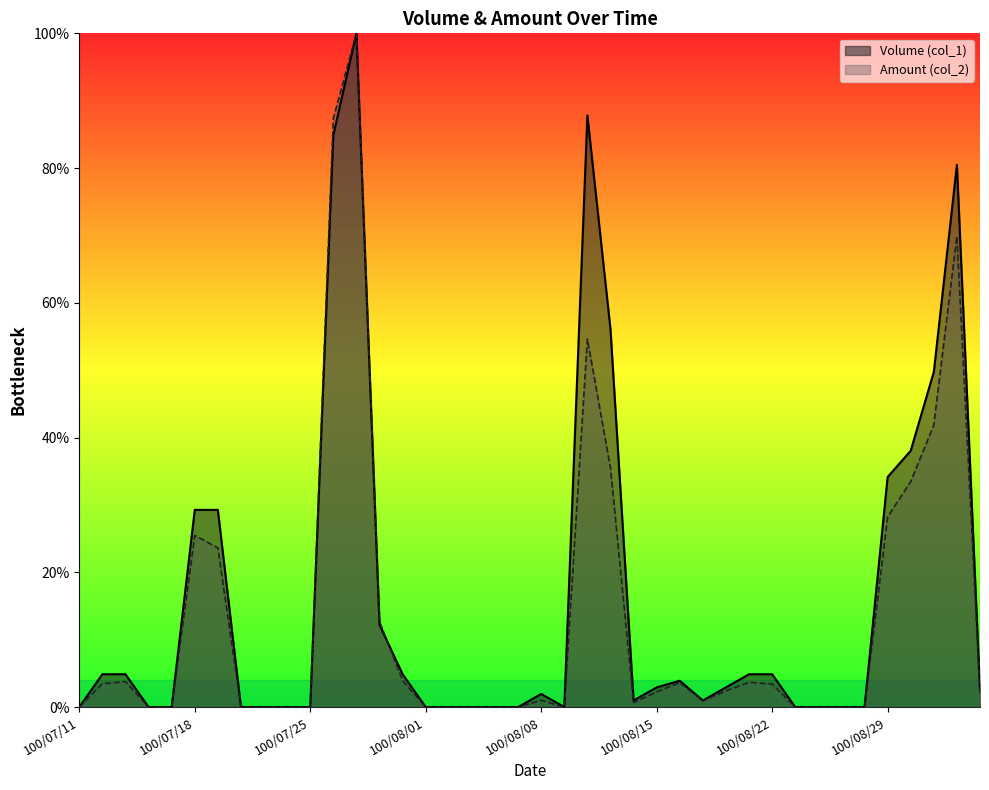

Between 100/07/26 and 100/09/01, which is larger?

100/07/26